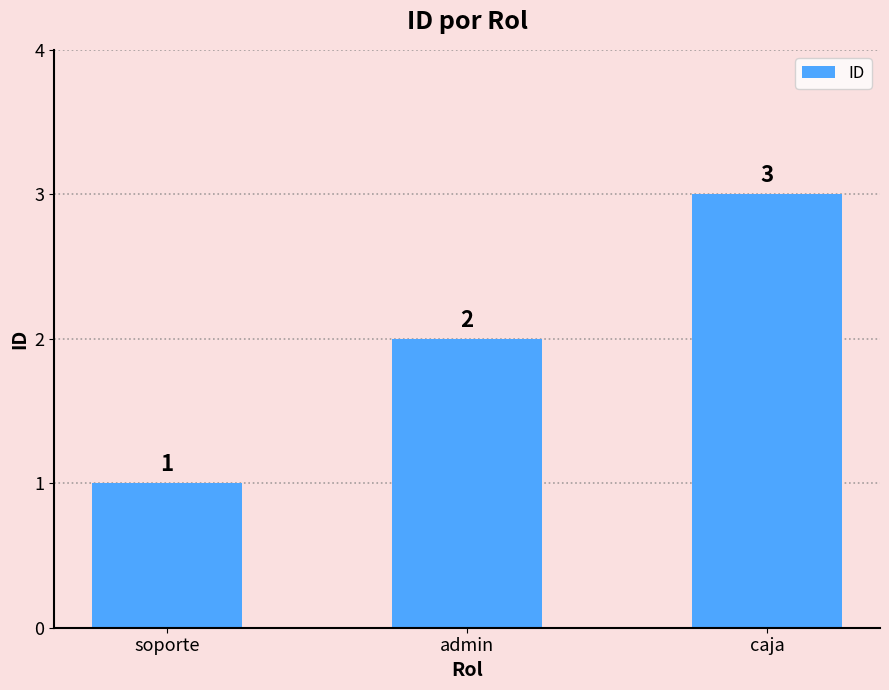

What is the label of the 3rd bar from the right?

soporte